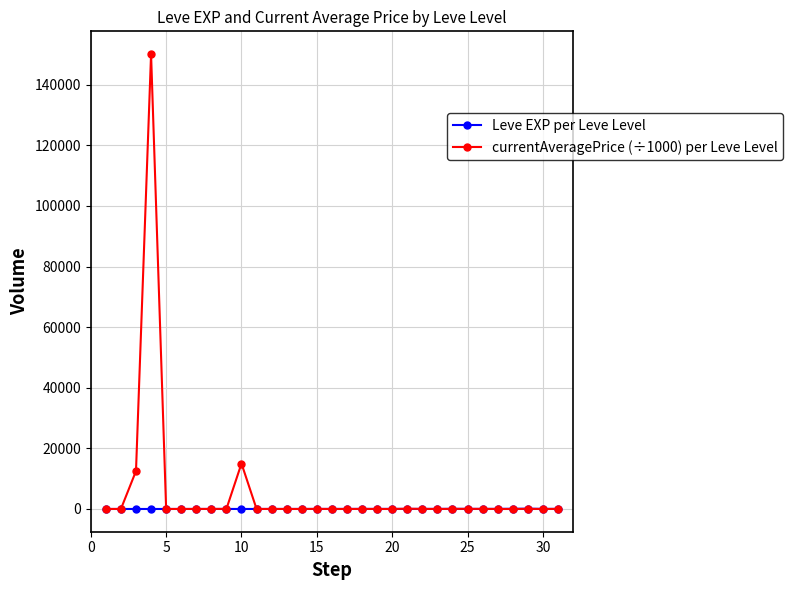

At how many categories does at least one series exceed 6516?

3